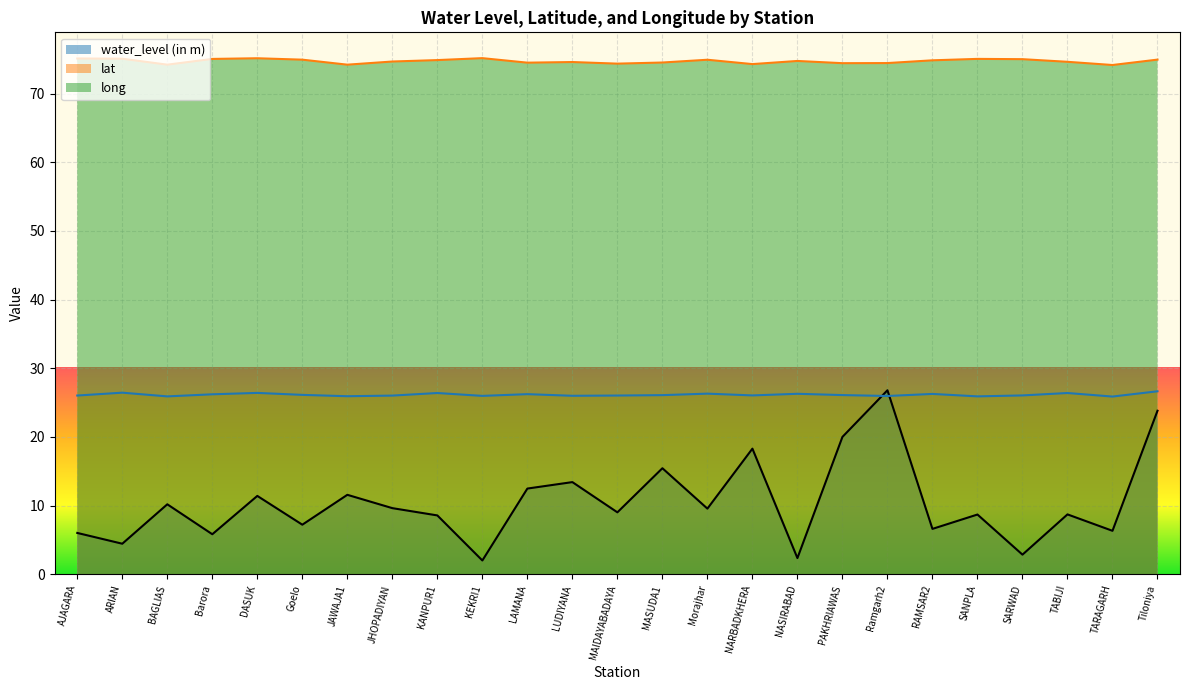

Where do water_level (in m) and lat first cross each other?

PAKHRIAWAS and Ramgarh2